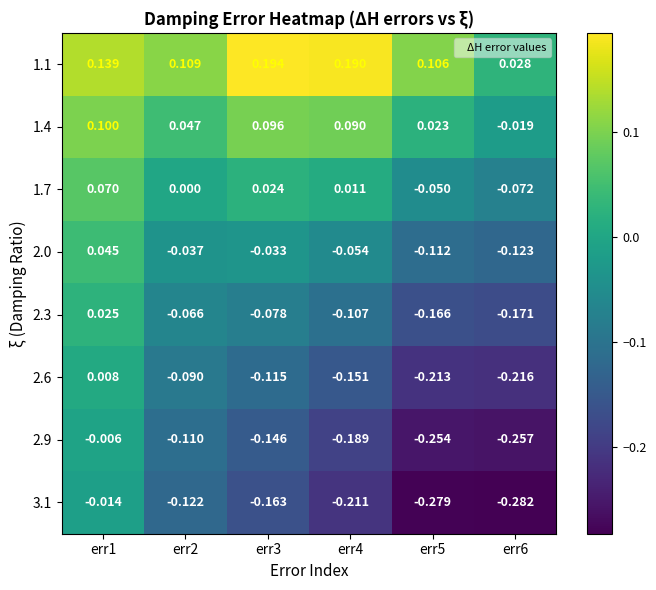

What is the spread (max minus min) of values at err6?

0.3